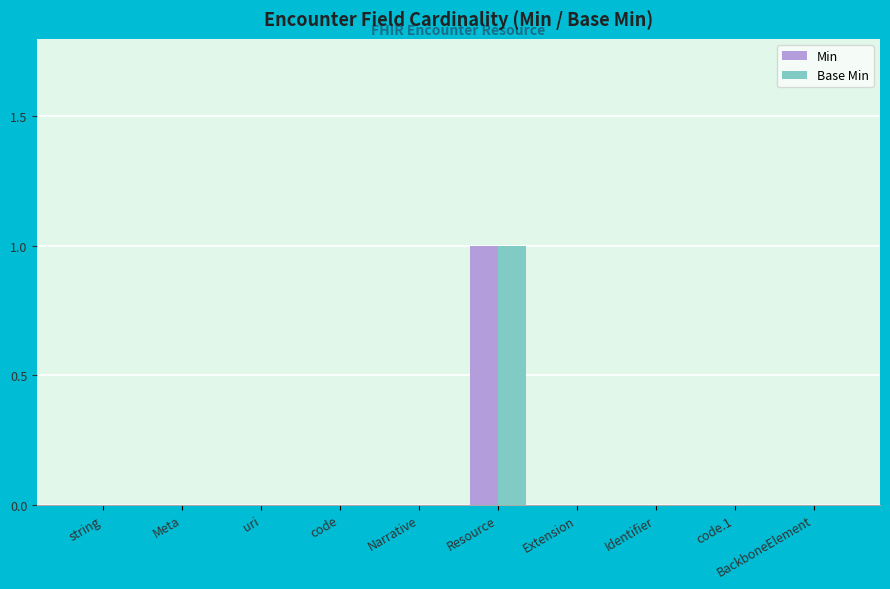

Is it true that Base Min equals 0 at code.1?

True